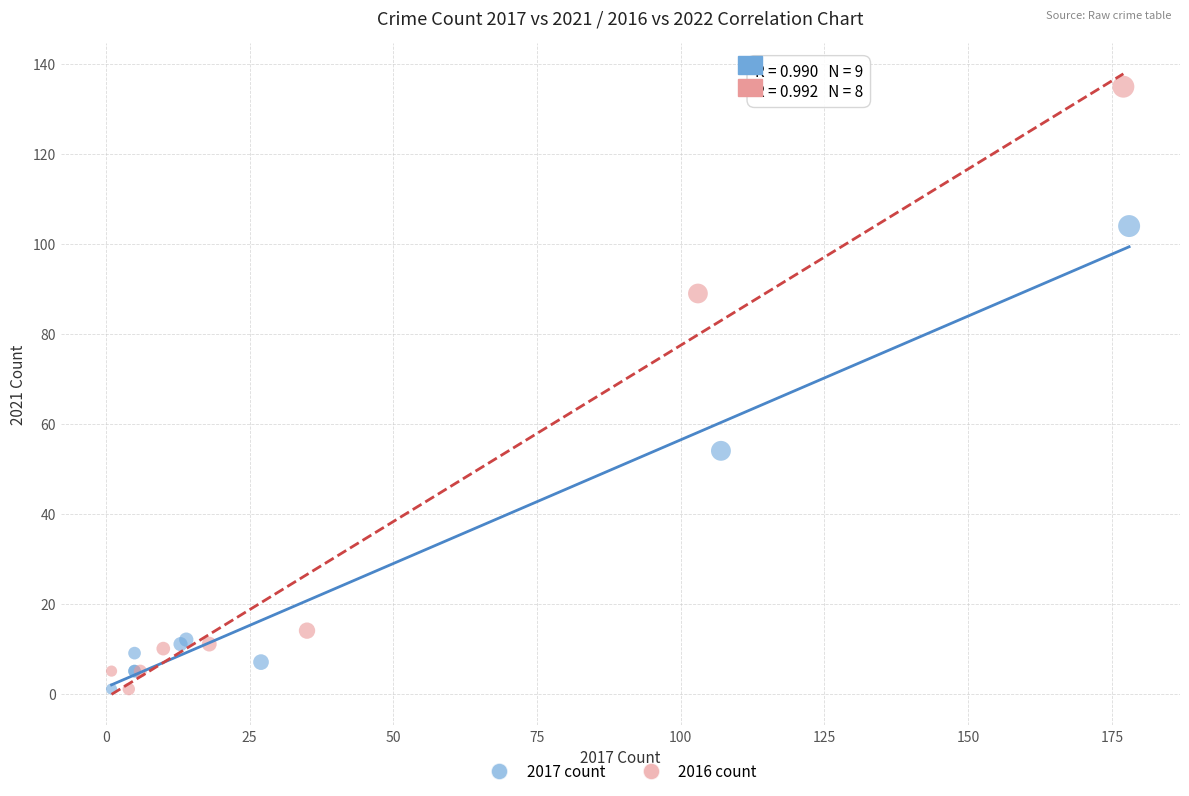

Which series has the widest spread of Y values?

2016 count